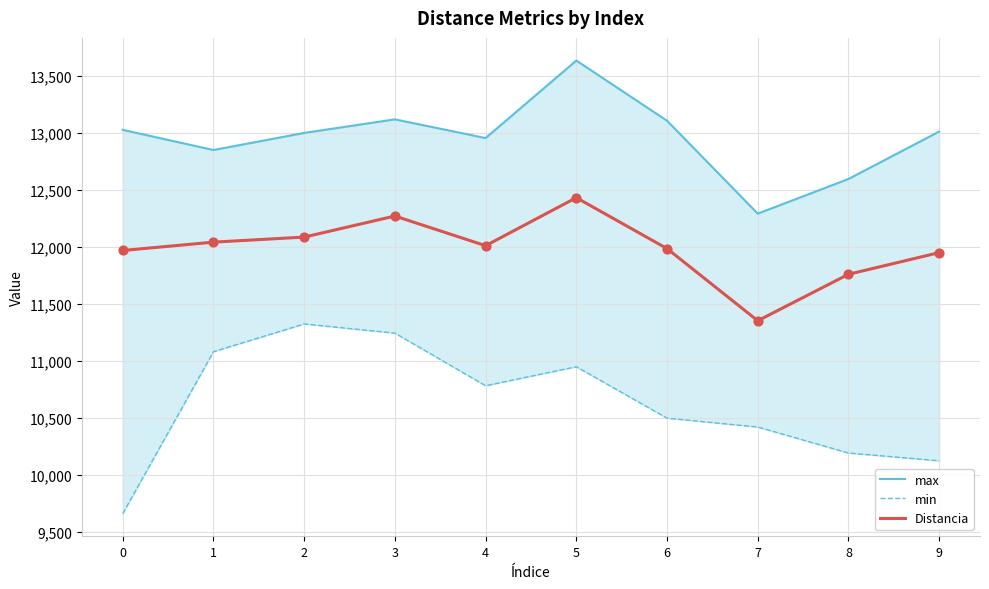

At which category is the sum across all series the highest?

5